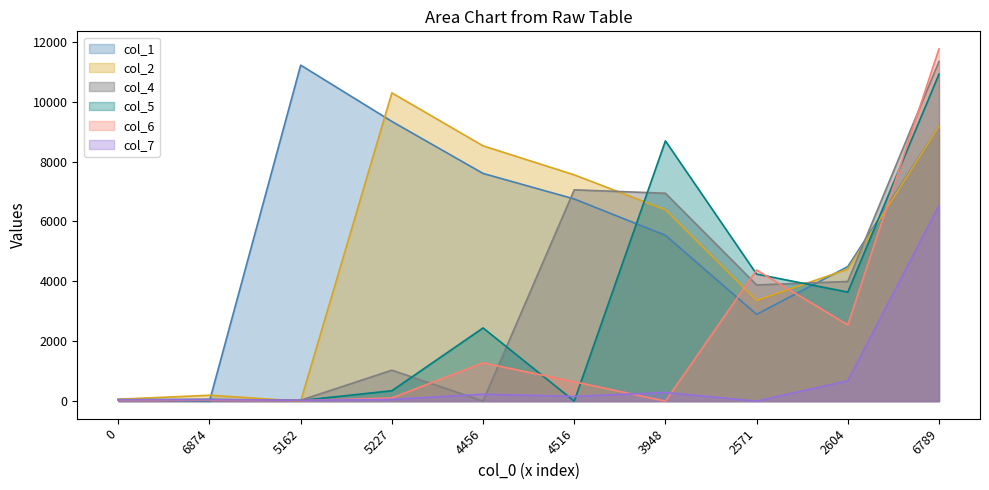

The value of col_4 at 6874 is 90. True or false?

False